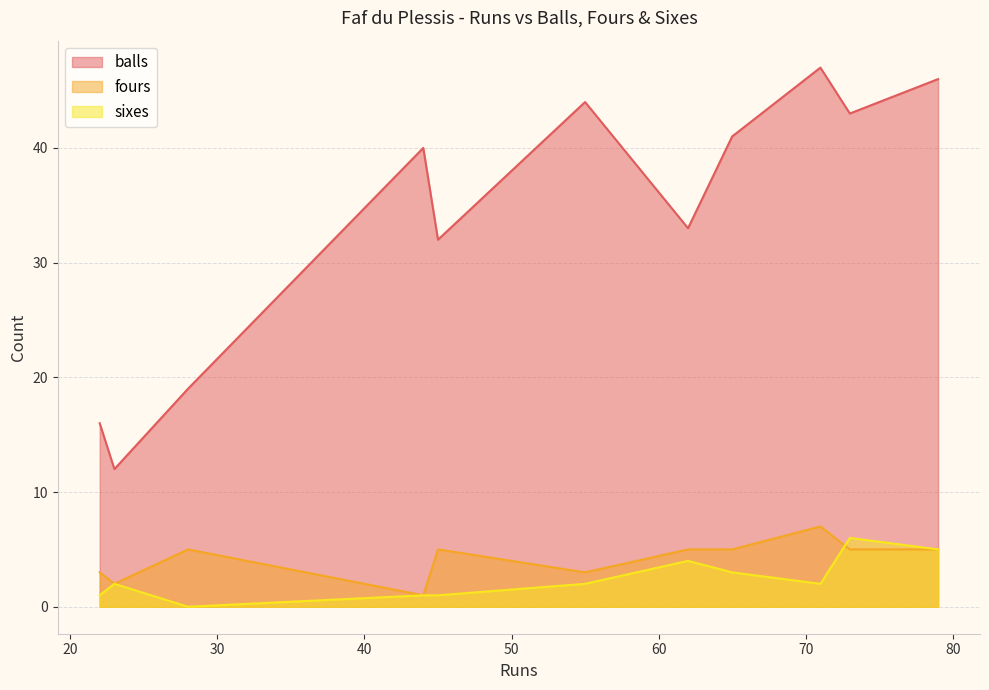

What is the highest value of the fours series?

7